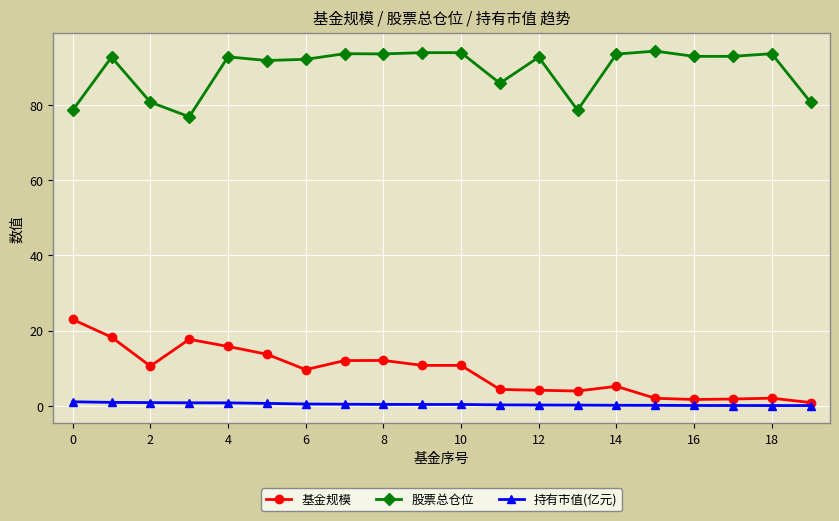

Rank the series by their maximum value, from highest to lowest.

股票总仓位, 基金规模, 持有市值(亿元)